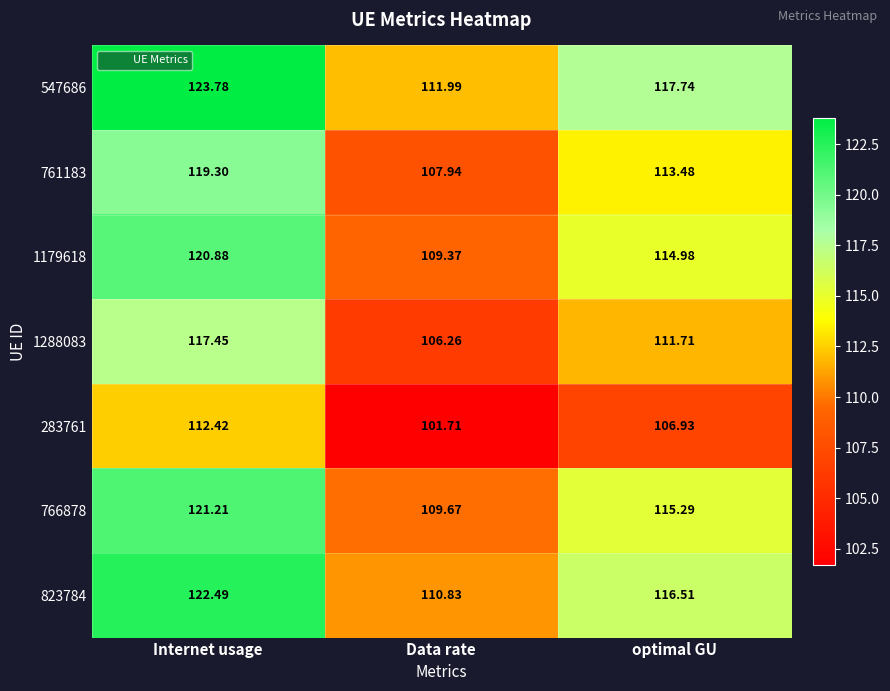

At which category is the sum across all series the highest?

Internet usage